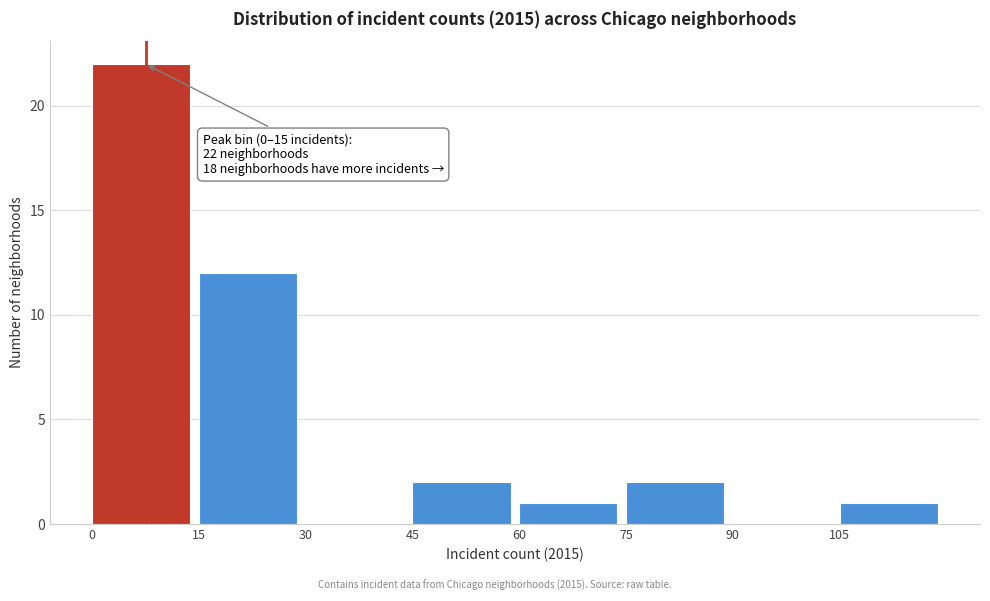

Over which range of the x-axis is the bar tallest?

0 to 15